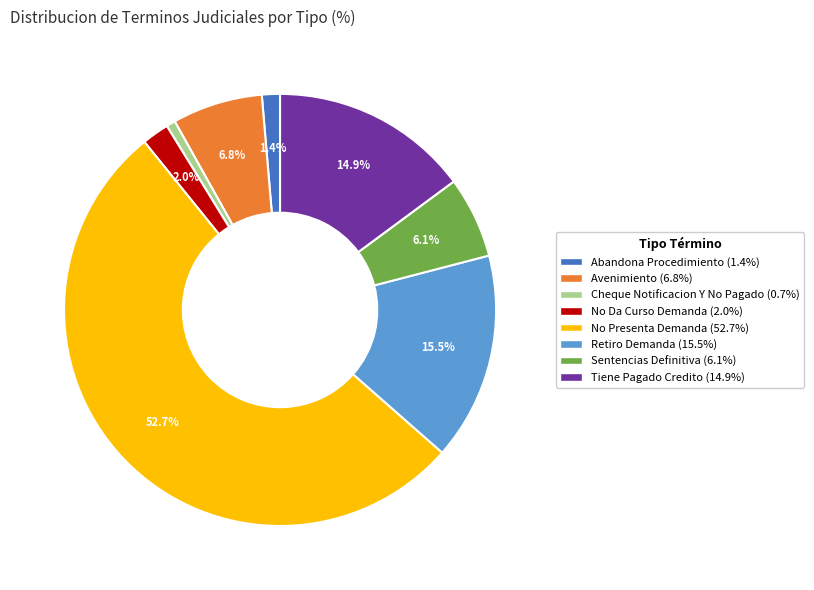

What percentage is NOT represented by Avenimiento?

93.2%